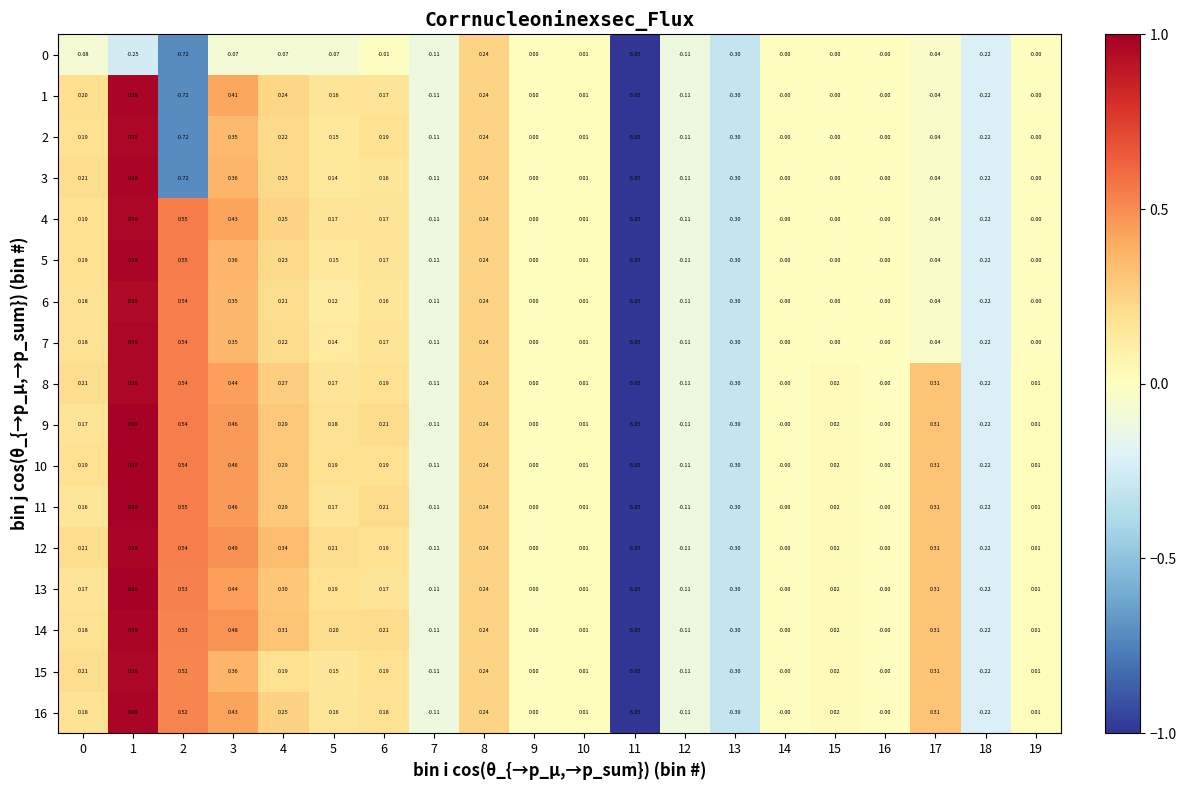

Is the value of 2 at 0 greater than the value of 16 at 18?

Yes